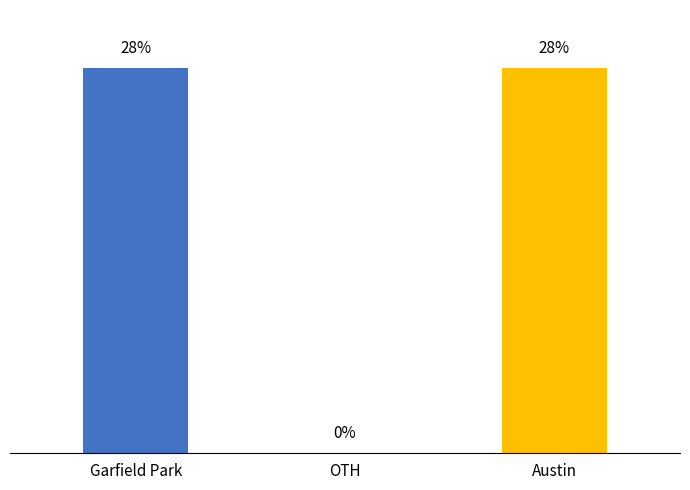

Where does the July 2021 series first go above 3?

Garfield Park